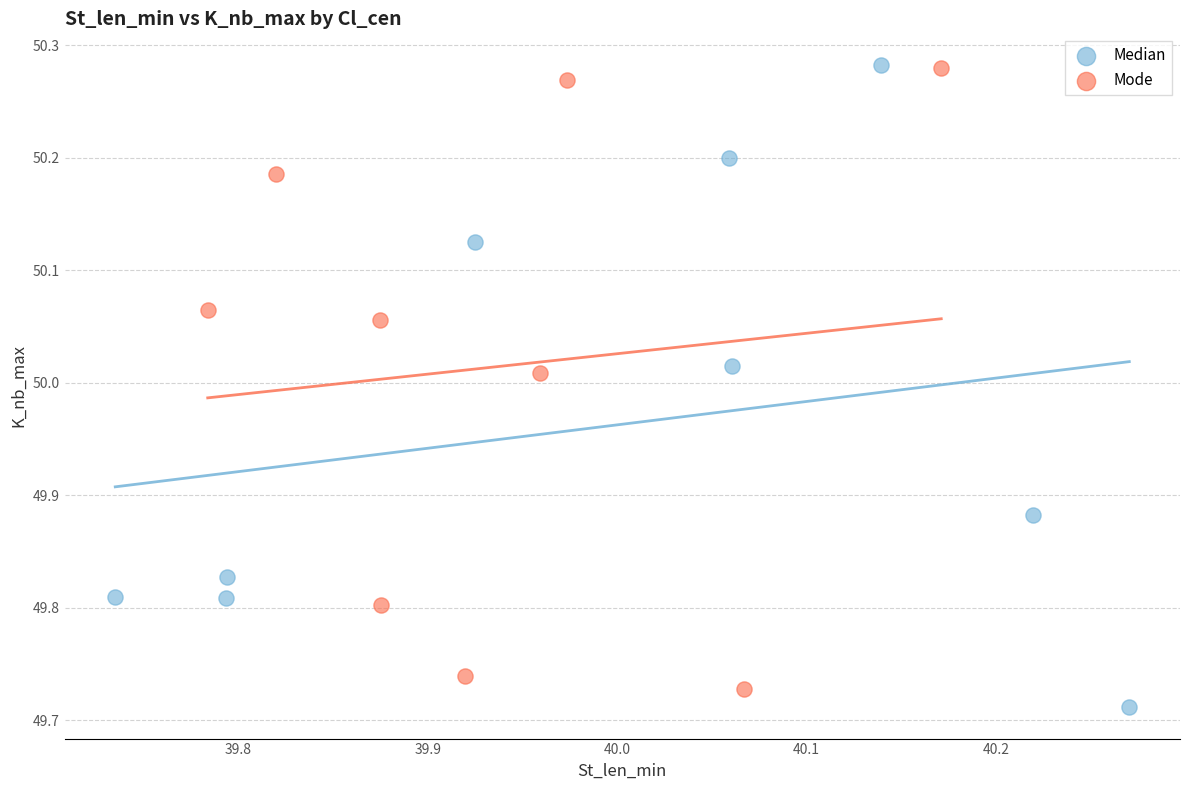

Which series contains the lowest Y value?

Median